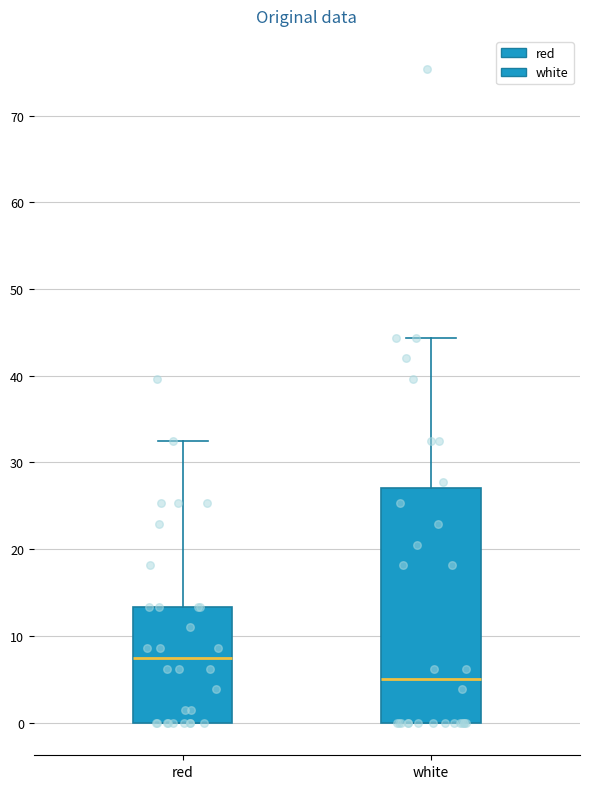

Where is the lower edge of the box for red on the y-axis? The values are not printed on the chart, so give them approximately, as read against the axis.

0